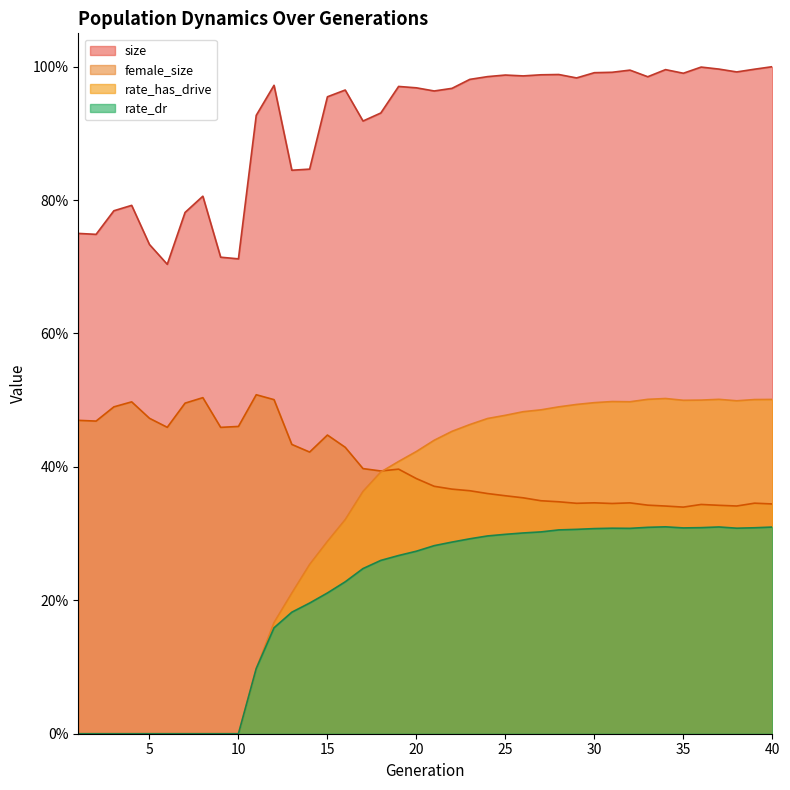

List the labels in order of female_size value, smallest first.

35, 34, 38, 37, 33, 36, 40, 31, 29, 39, 32, 30, 28, 27, 26, 25, 24, 23, 22, 21, 20, 18, 19, 17, 14, 16, 13, 15, 9, 6, 10, 2, 1, 5, 3, 7, 4, 12, 8, 11